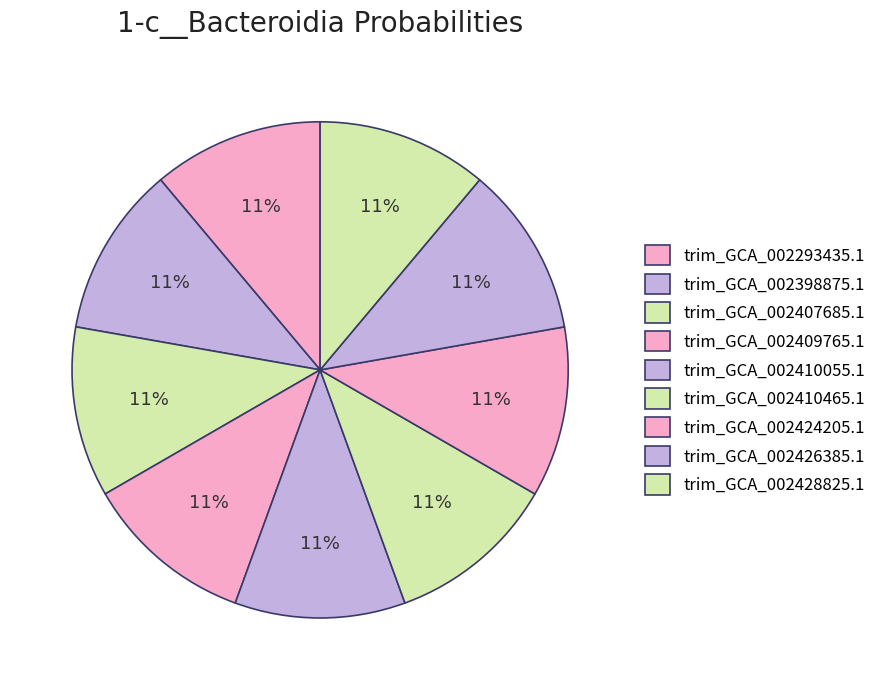

How many slices are in this pie chart?

9